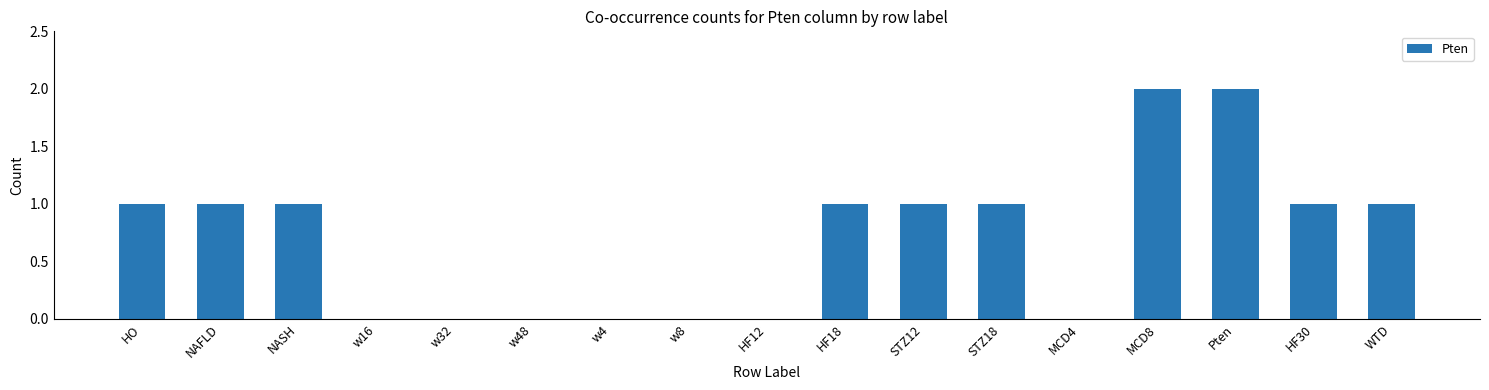

True or false: the data shows 0 at HF30.

False